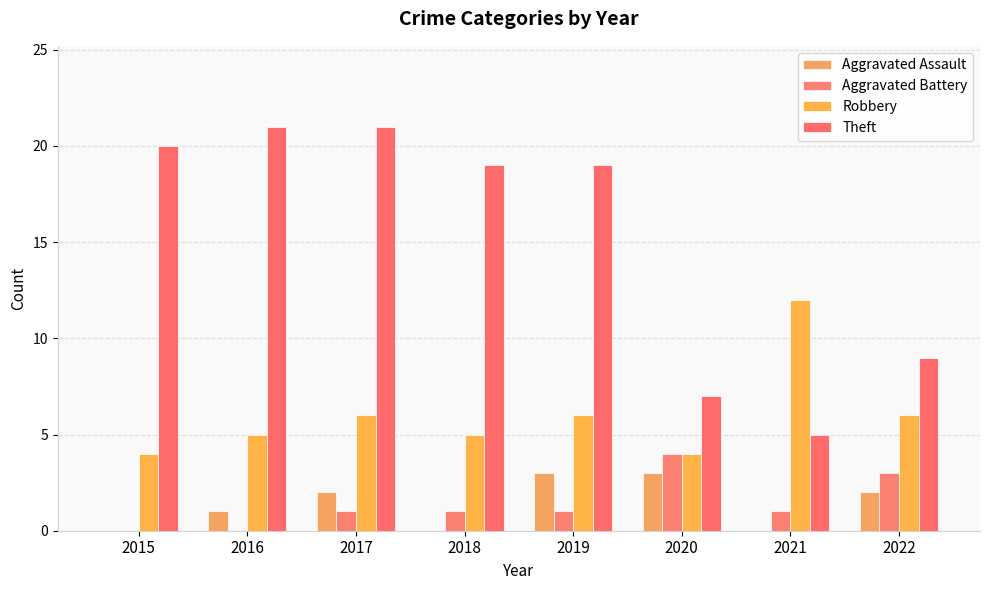

What is the value of the Robbery bar at the 2nd from the left?

5